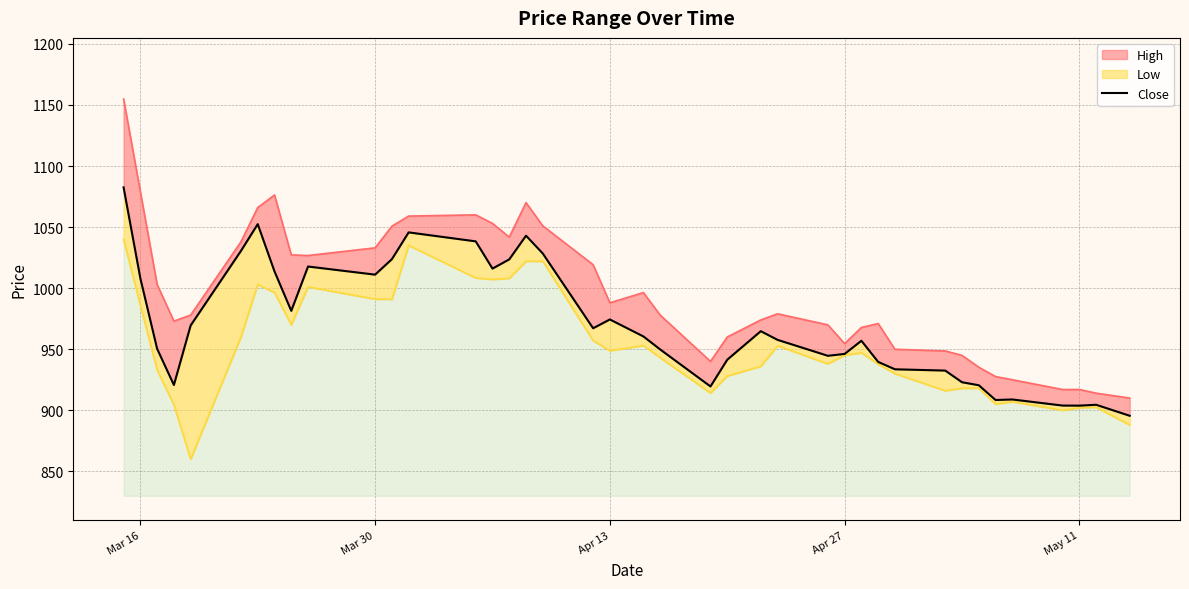

How many values are below 960?

20